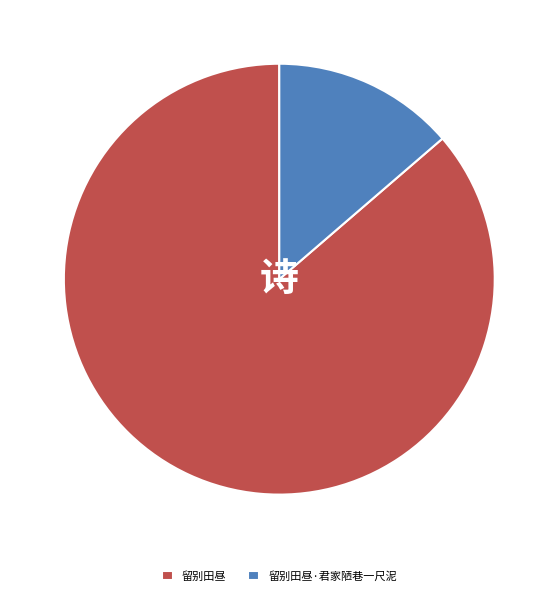

Combined, do 留别田昼·君家陋巷一尺泥 and 留别田昼 account for over 50%?

Yes